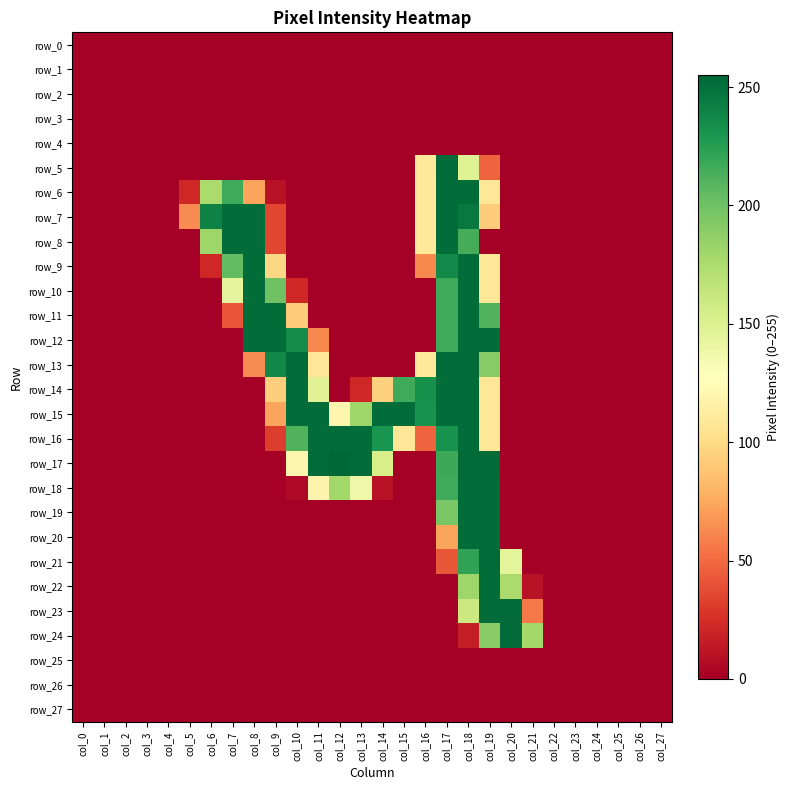

Between col_17 and col_27, which series saw the biggest shift?

row_5